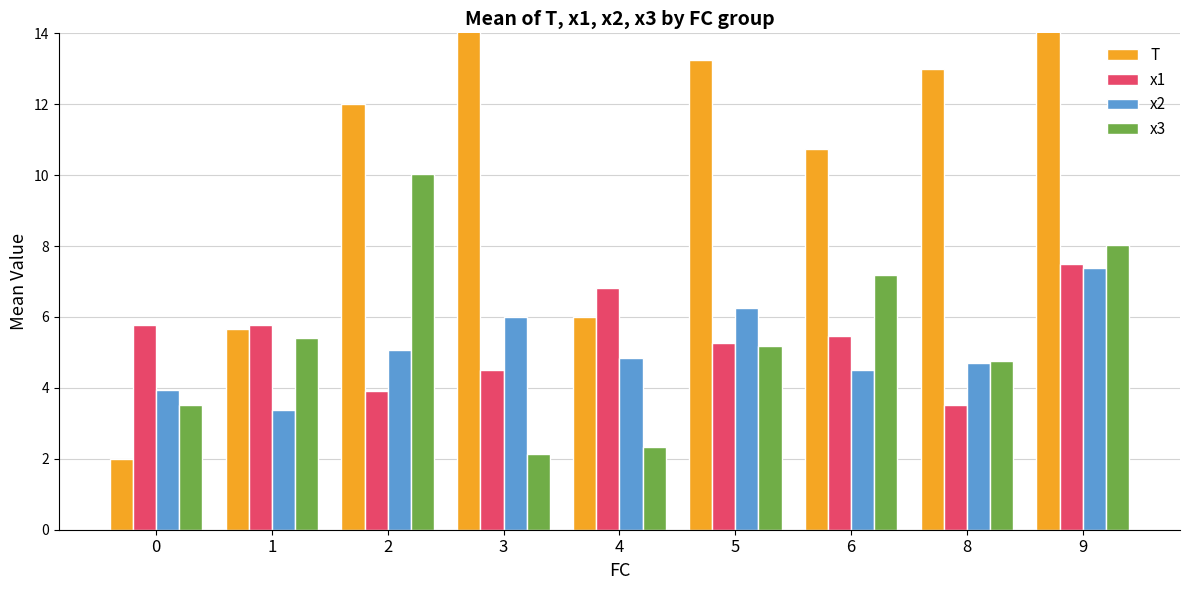

What are all the series names shown in the legend?

T, x1, x2, x3